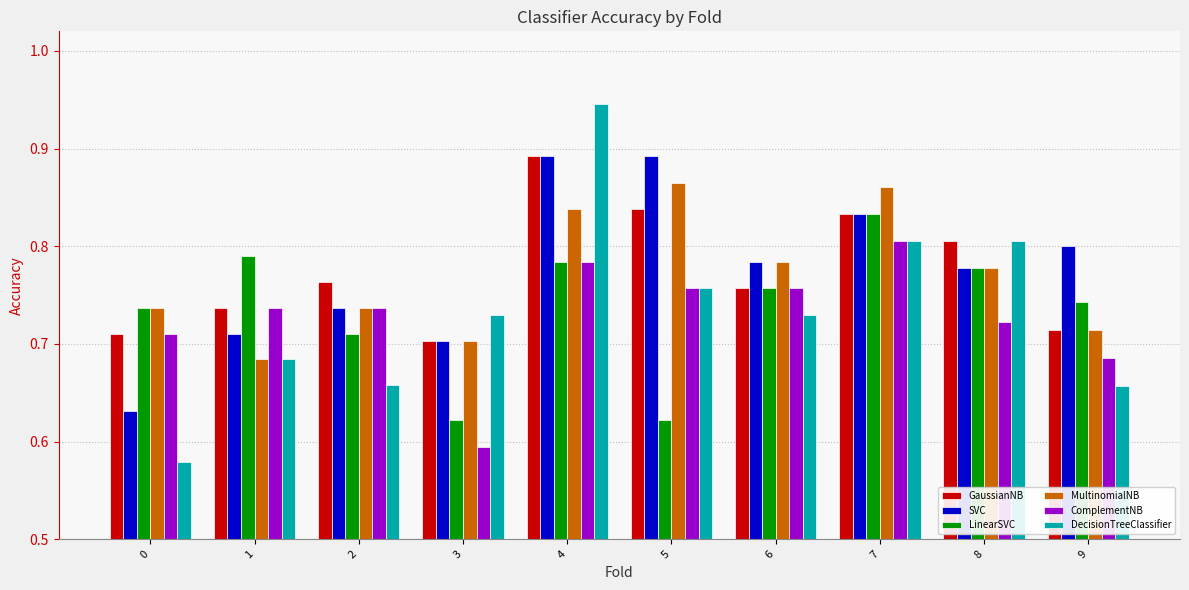

Count the number of categories in the chart.

10